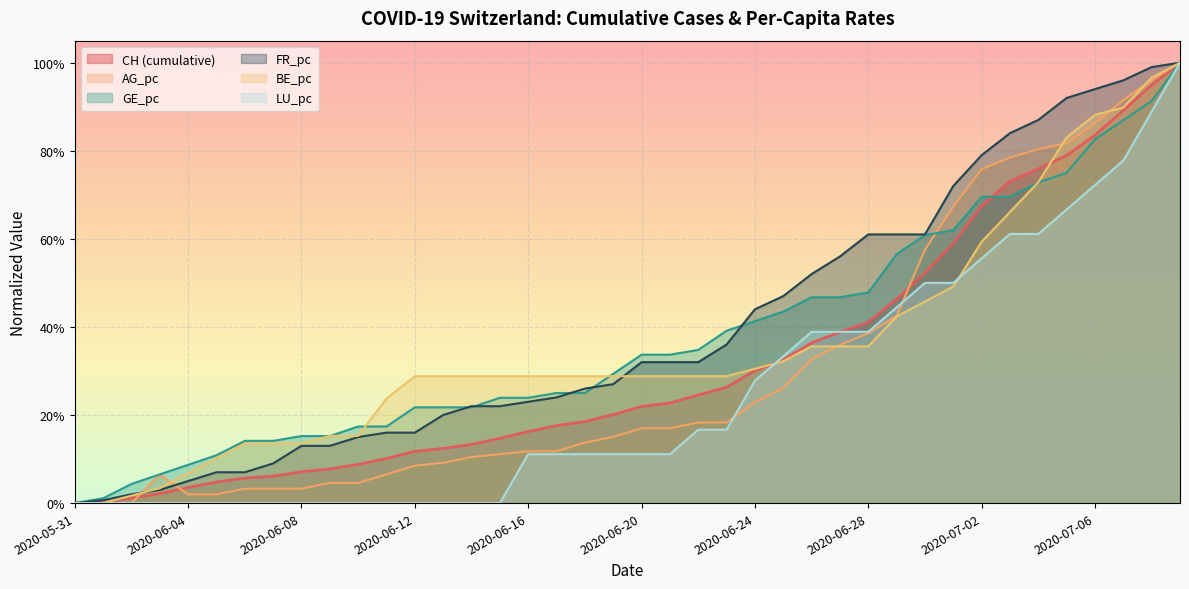

How many distinct data groups are displayed?

5